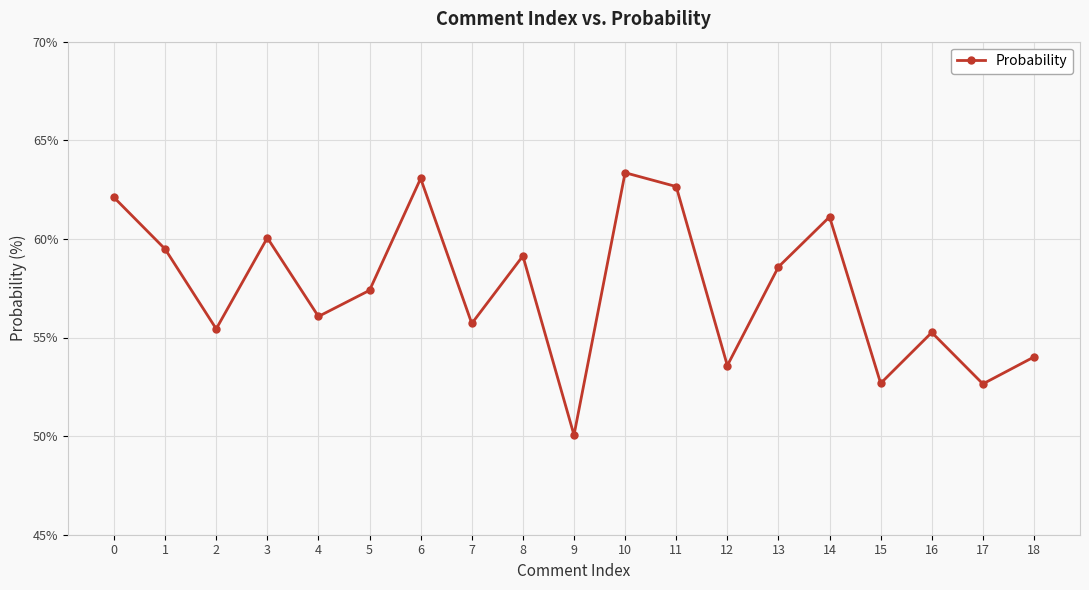

The chart shows a value of 61.1 at 14. True or false?

True